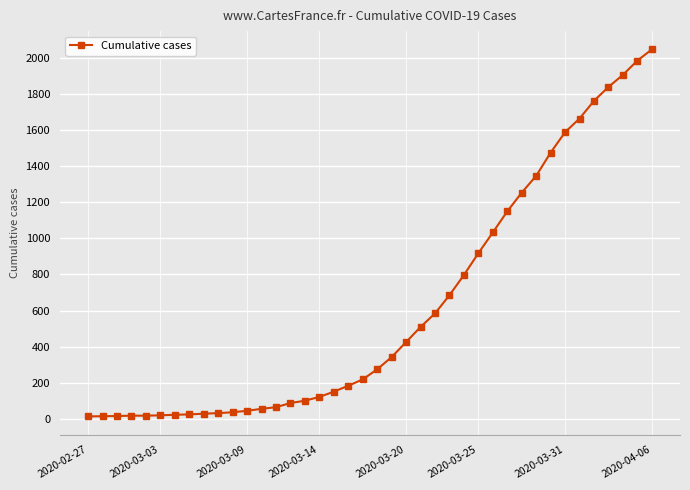

What is the sum of all values?

24850